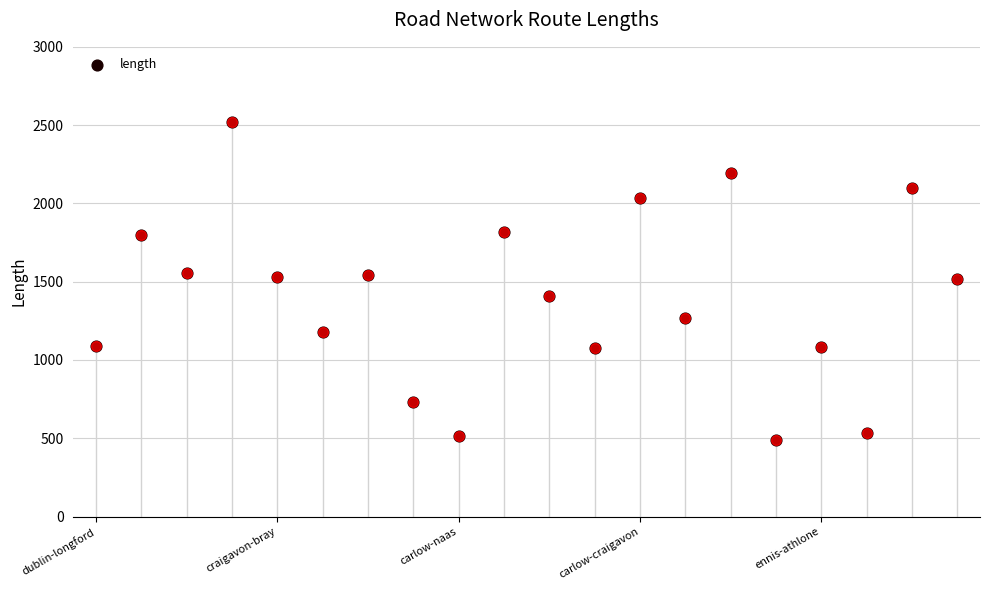

What is the change in value from 9 to 13?

-545.7